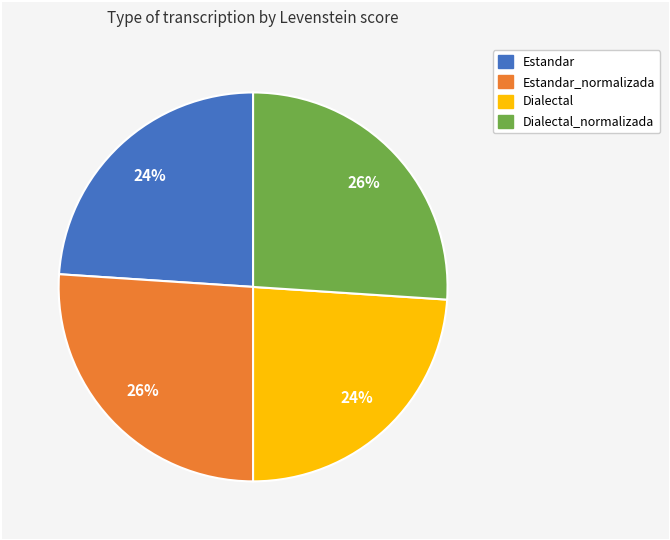

Does any single category account for the majority?

No